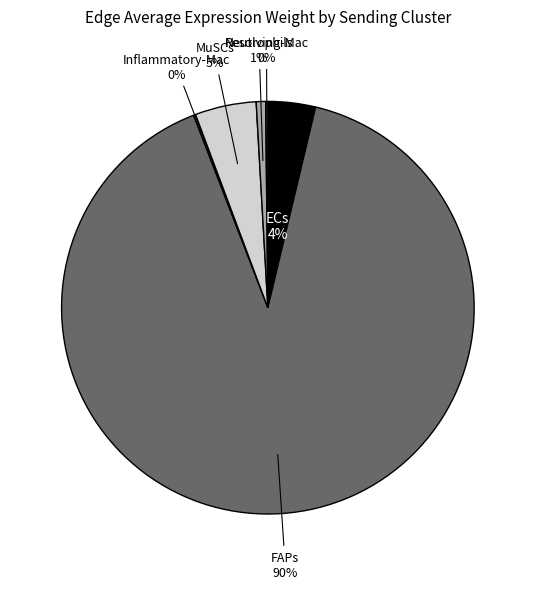

The Neutrophils slice represents 1% of the pie. True or false?

True